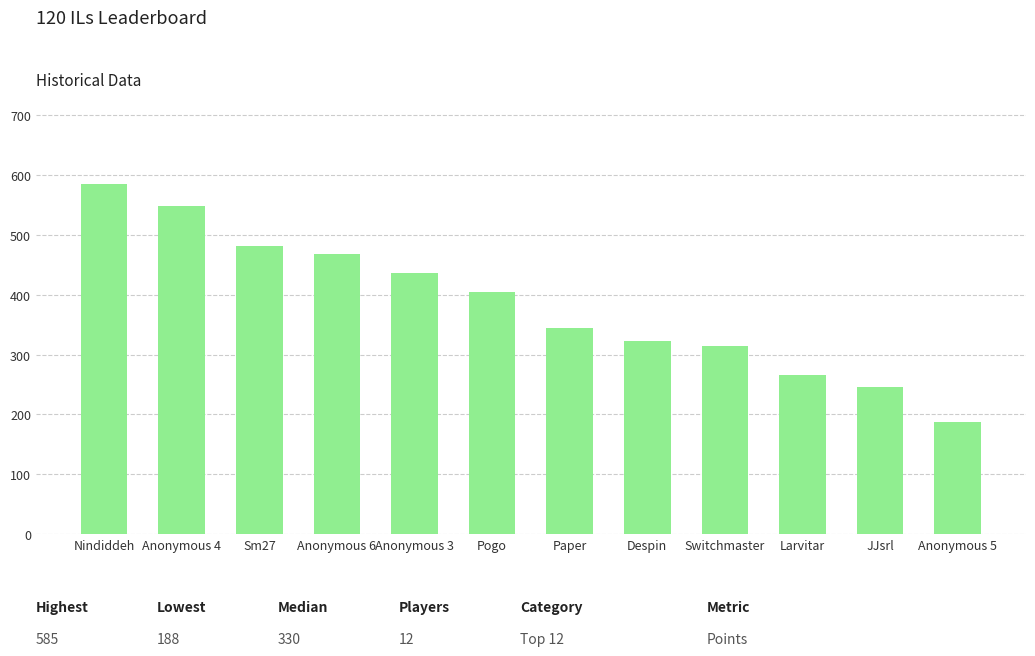

What is the difference between the values at Anonymous 6 and Sm27?

13